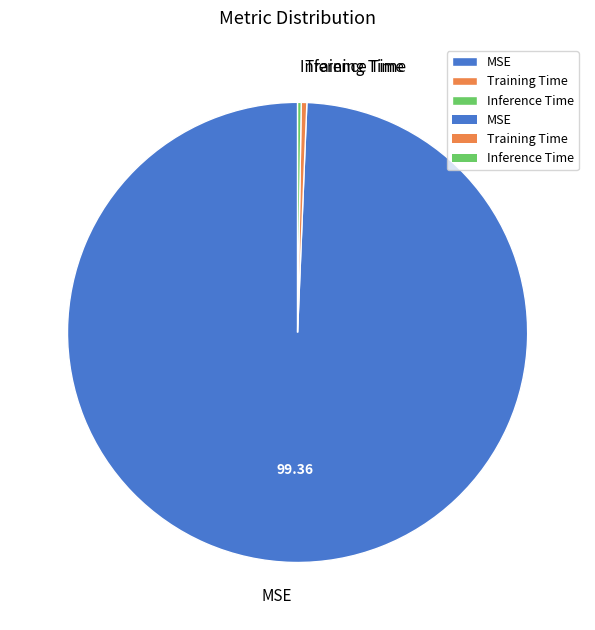

Which has a higher value, Training Time or MSE?

MSE